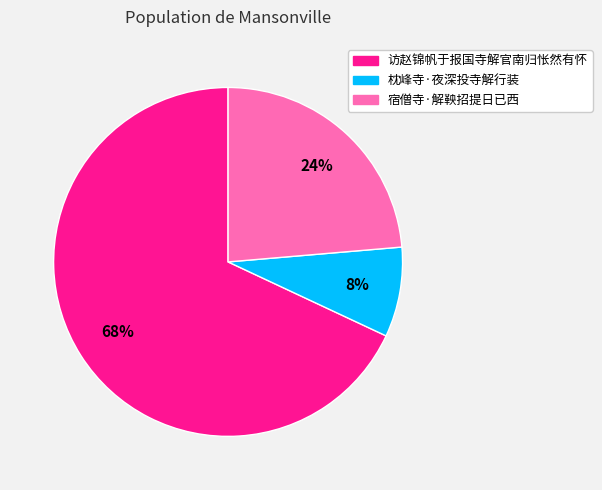

What percentage is the 宿僧寺·解鞅招提日已西 slice, to the nearest percent?

24%